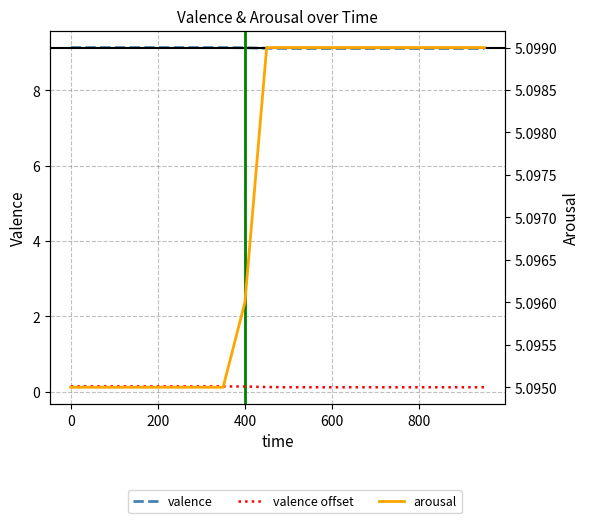

True or false: valence offset and arousal cross at least once.

False